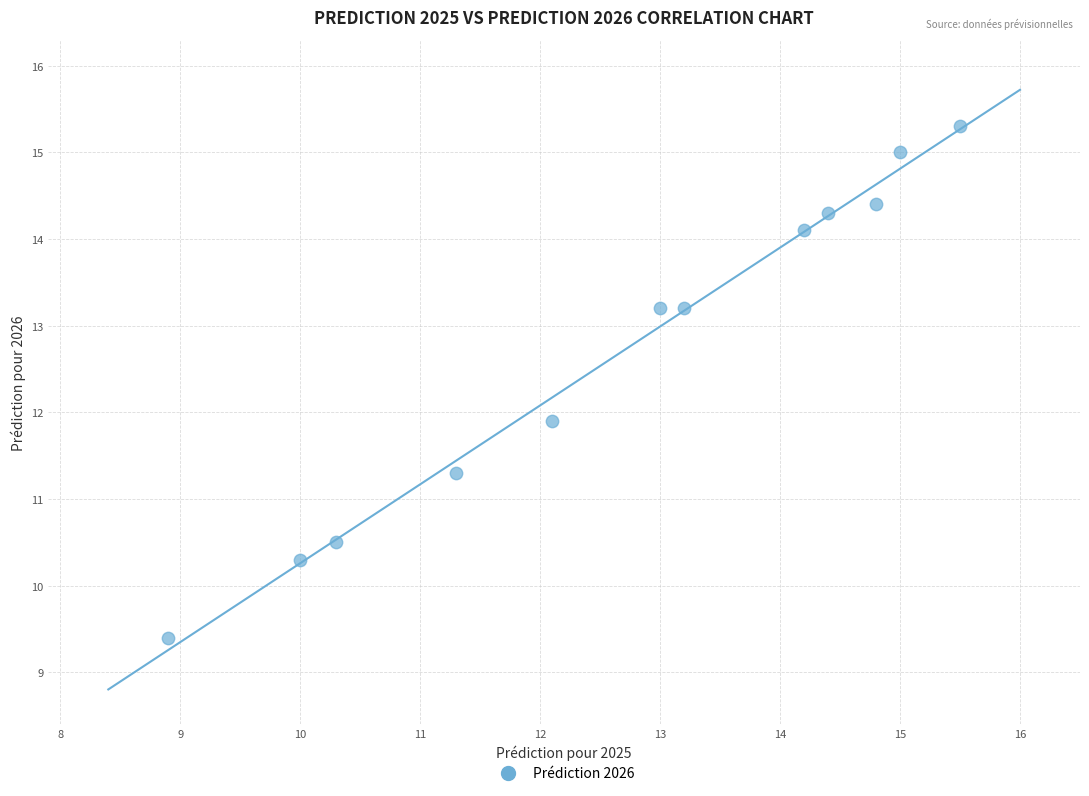

What is the range of X values (max minus min)?

6.6